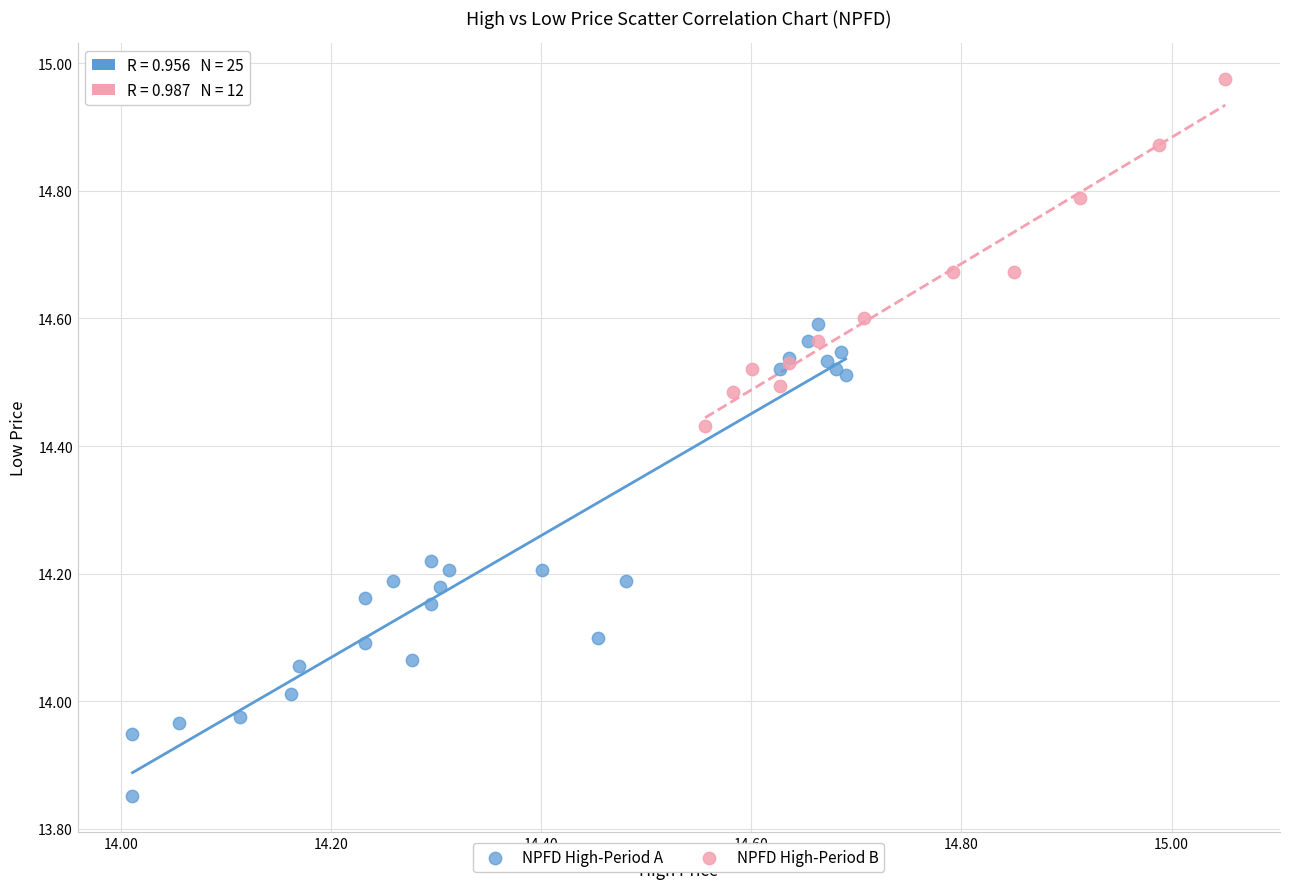

Which series has the widest spread of Y values?

NPFD High-Period A